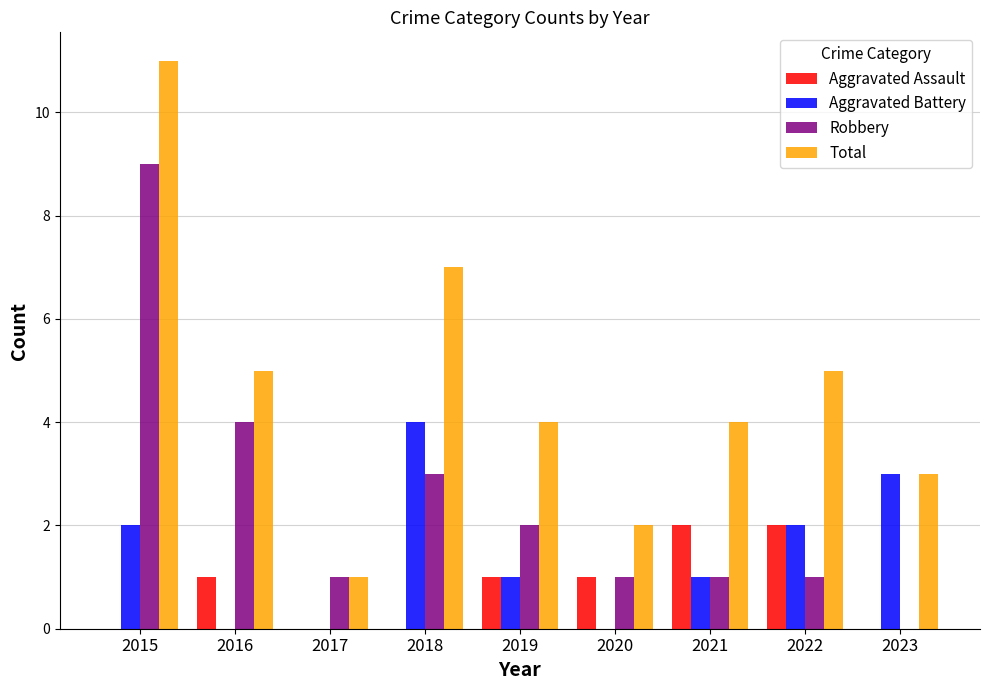

What is the sum of all Robbery values?

22